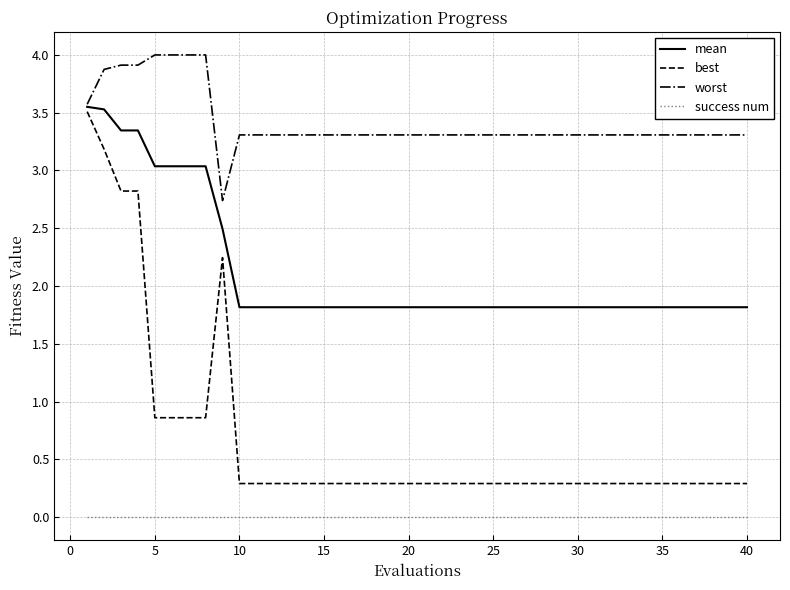

True or false: success num and best cross at least once.

False